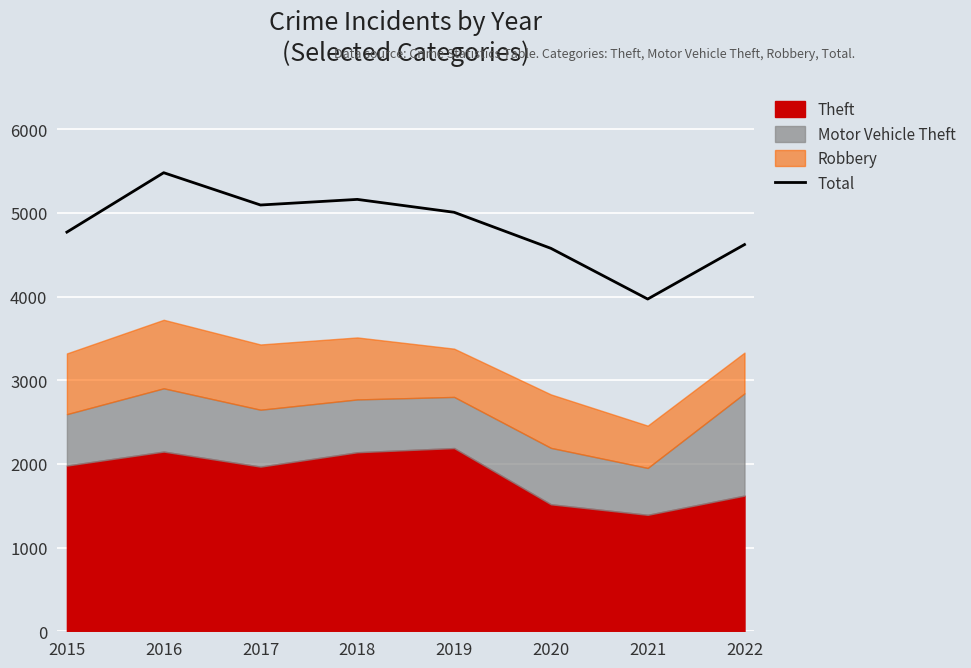

Does the chart display data point markers on the line(s)?

No